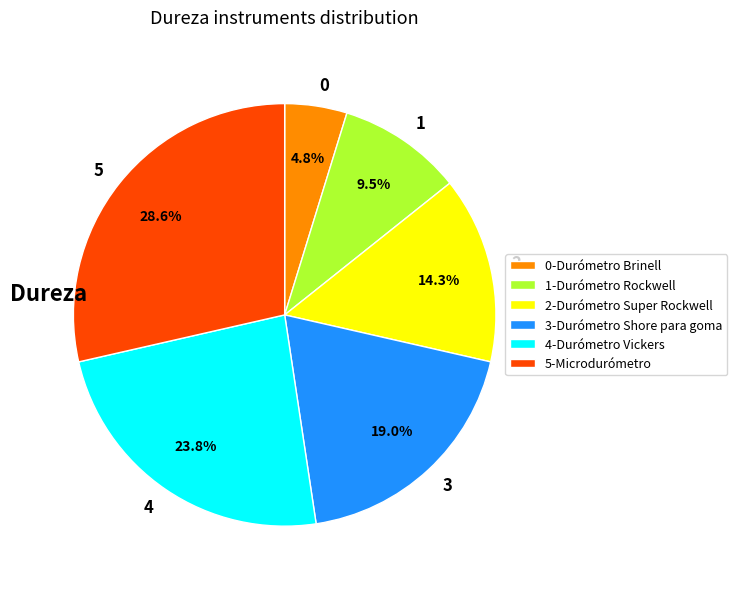

What is the ratio of the value at 2 to the value at 1?

1.5